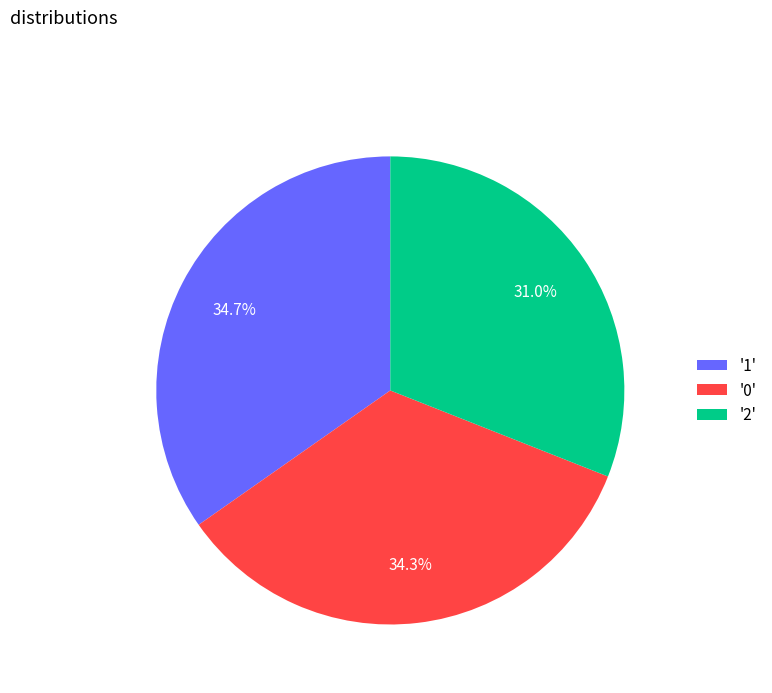

Which category has the smallest portion of the pie?

'2'